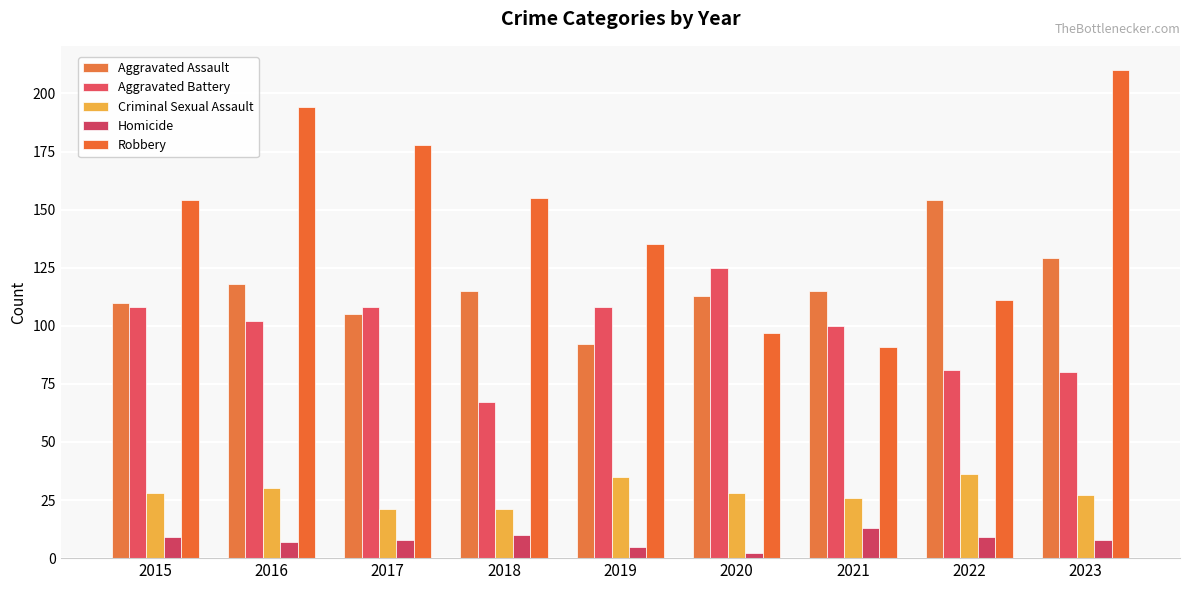

What is the difference between the Robbery values at 2019 and 2016?

59